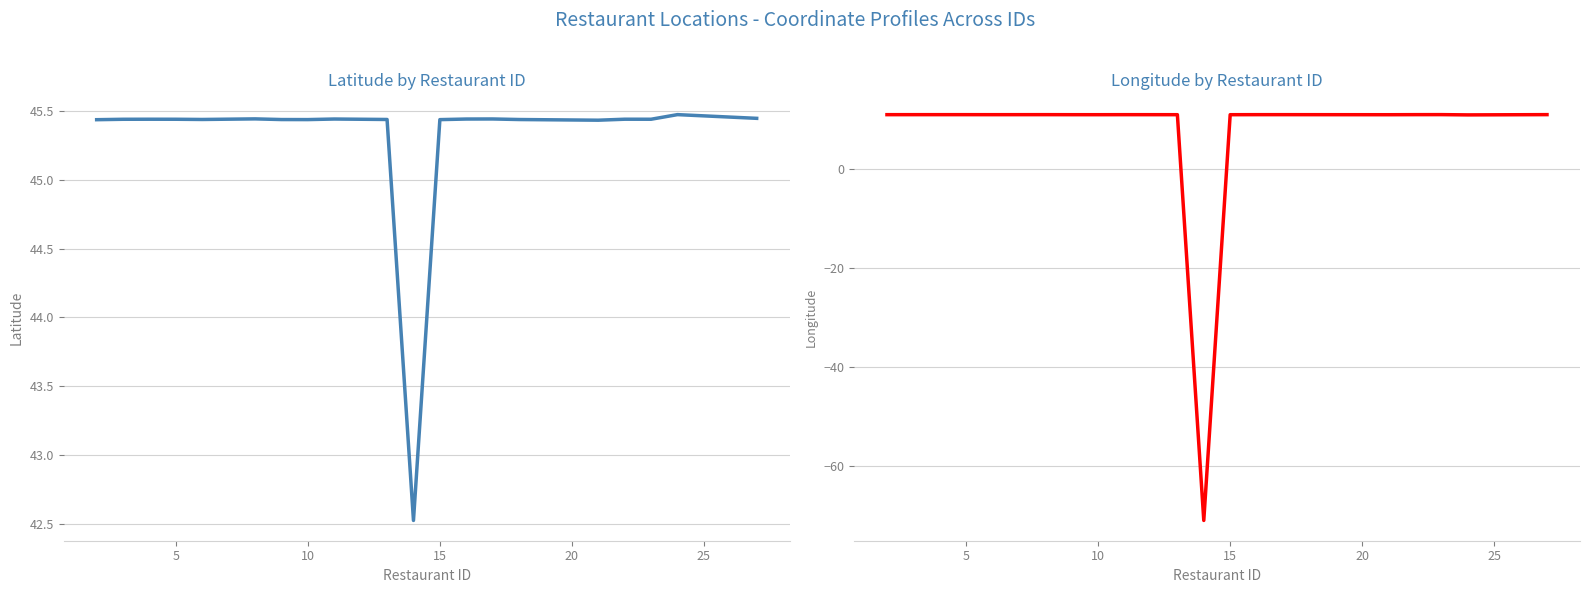

What are all the series names shown in the legend?

latitude, longitude